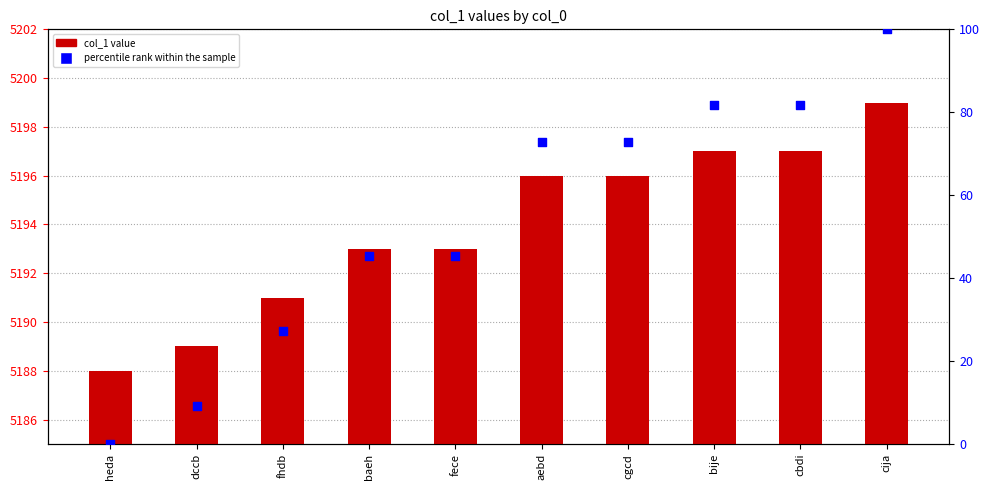

Which series contains the highest Y value?

col_1